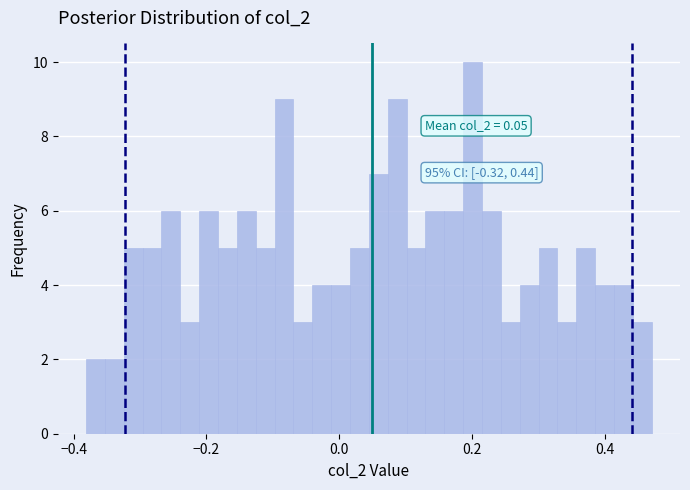

Read against the x-axis, roughly where is the centre of the tallest bar?

0.20